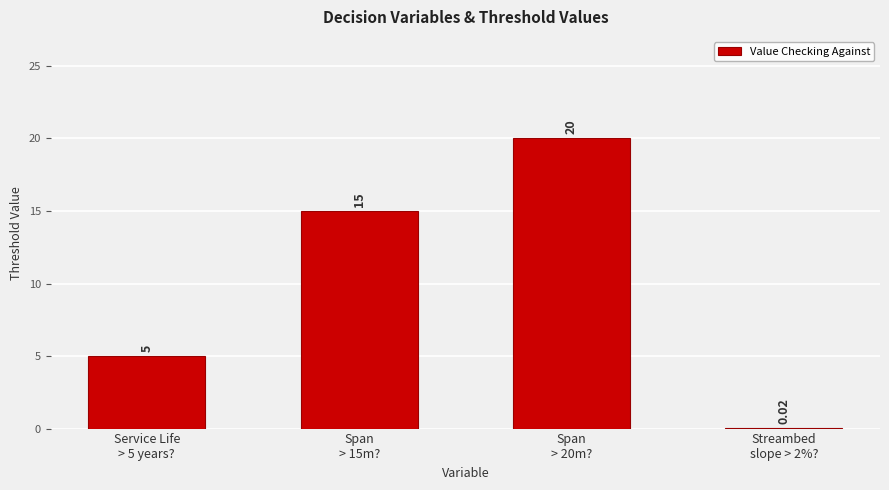

True or false: the data shows 20.0 at Span
> 20m?.

True